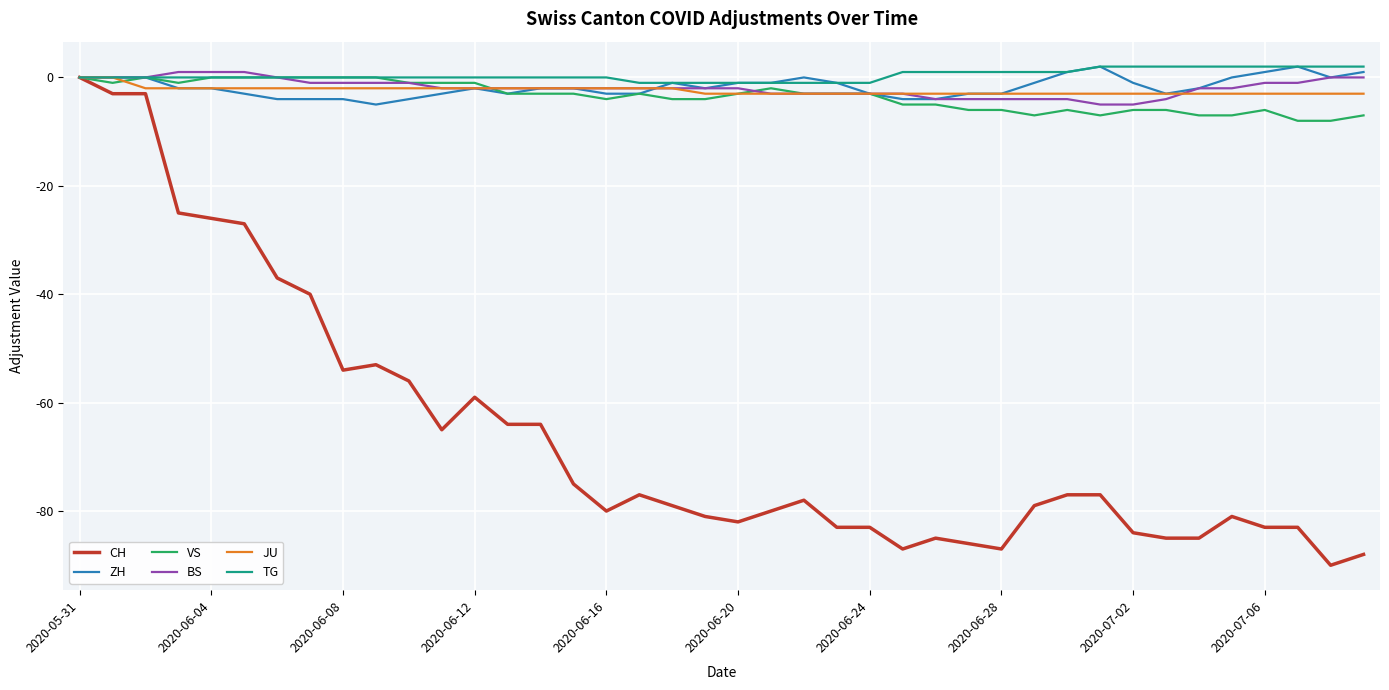

What is the sum of all JU values?

-97